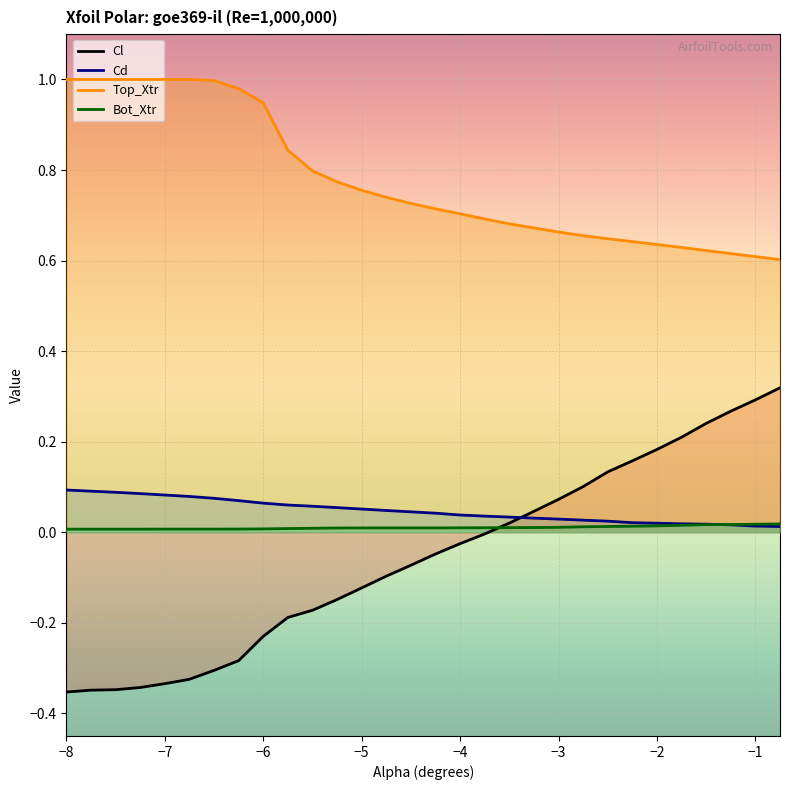

The value of Bot_Xtr at -2.0 is 0.0. True or false?

False